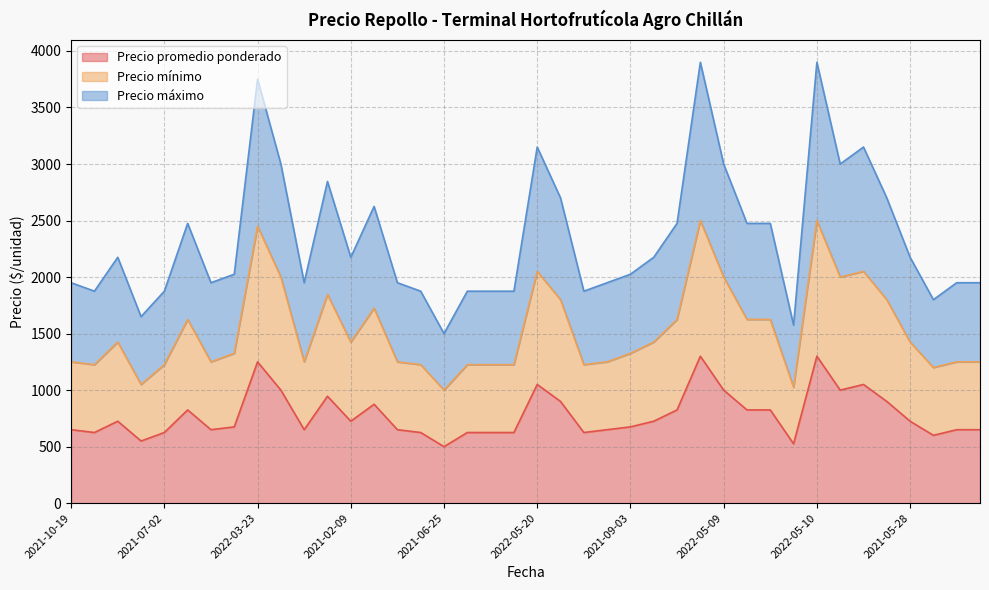

True or false: Precio promedio ponderado and Precio mínimo intersect in this chart.

False